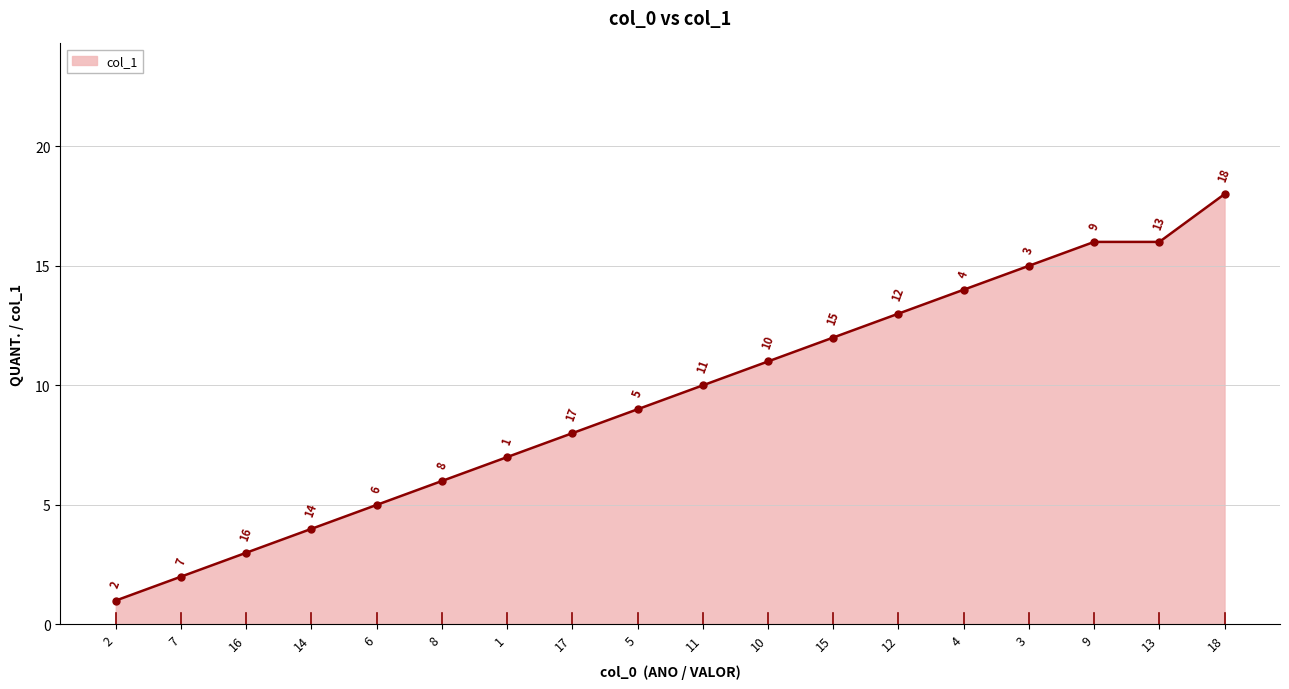

Reading right to left, extract all data points from this chart.

18	16	16	15	14	13	12	11	10	9	8	7	6	5	4	3	2	1